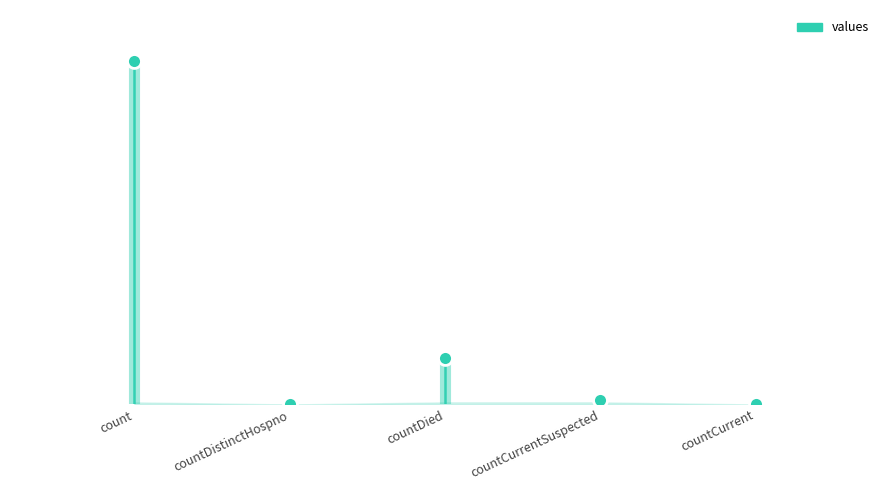

How many distinct data groups are displayed?

1